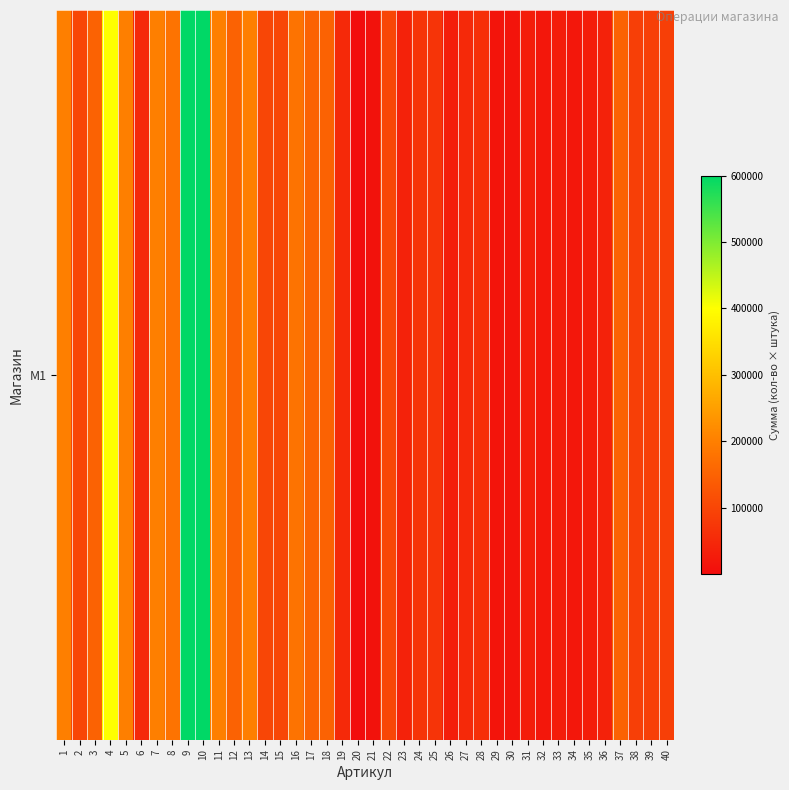

What is the greatest value displayed?

600000